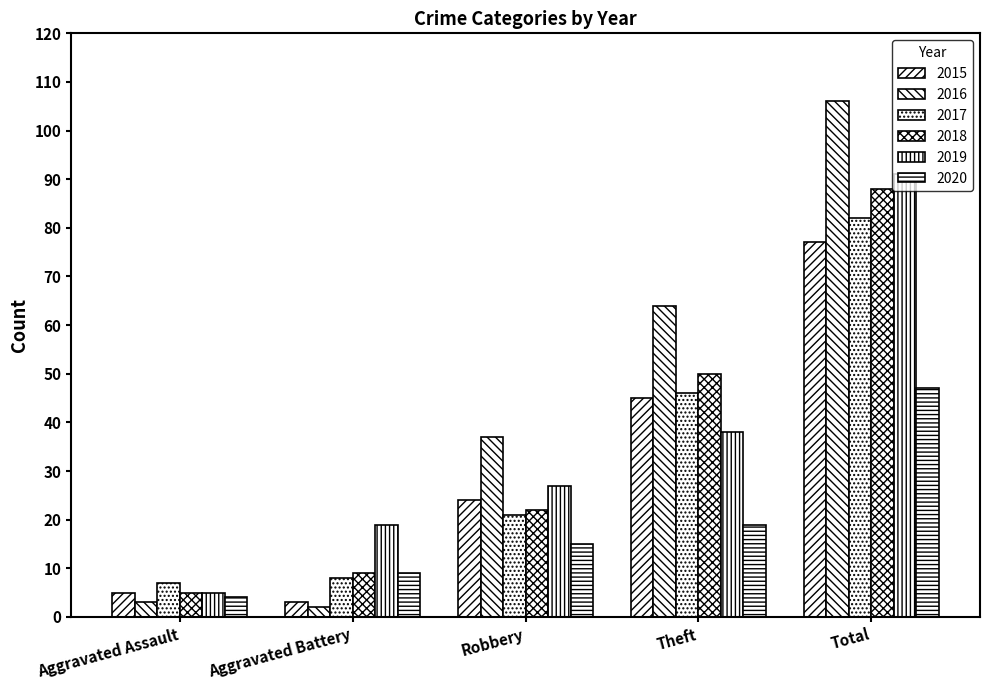

Which series has the widest spread of values?

2016